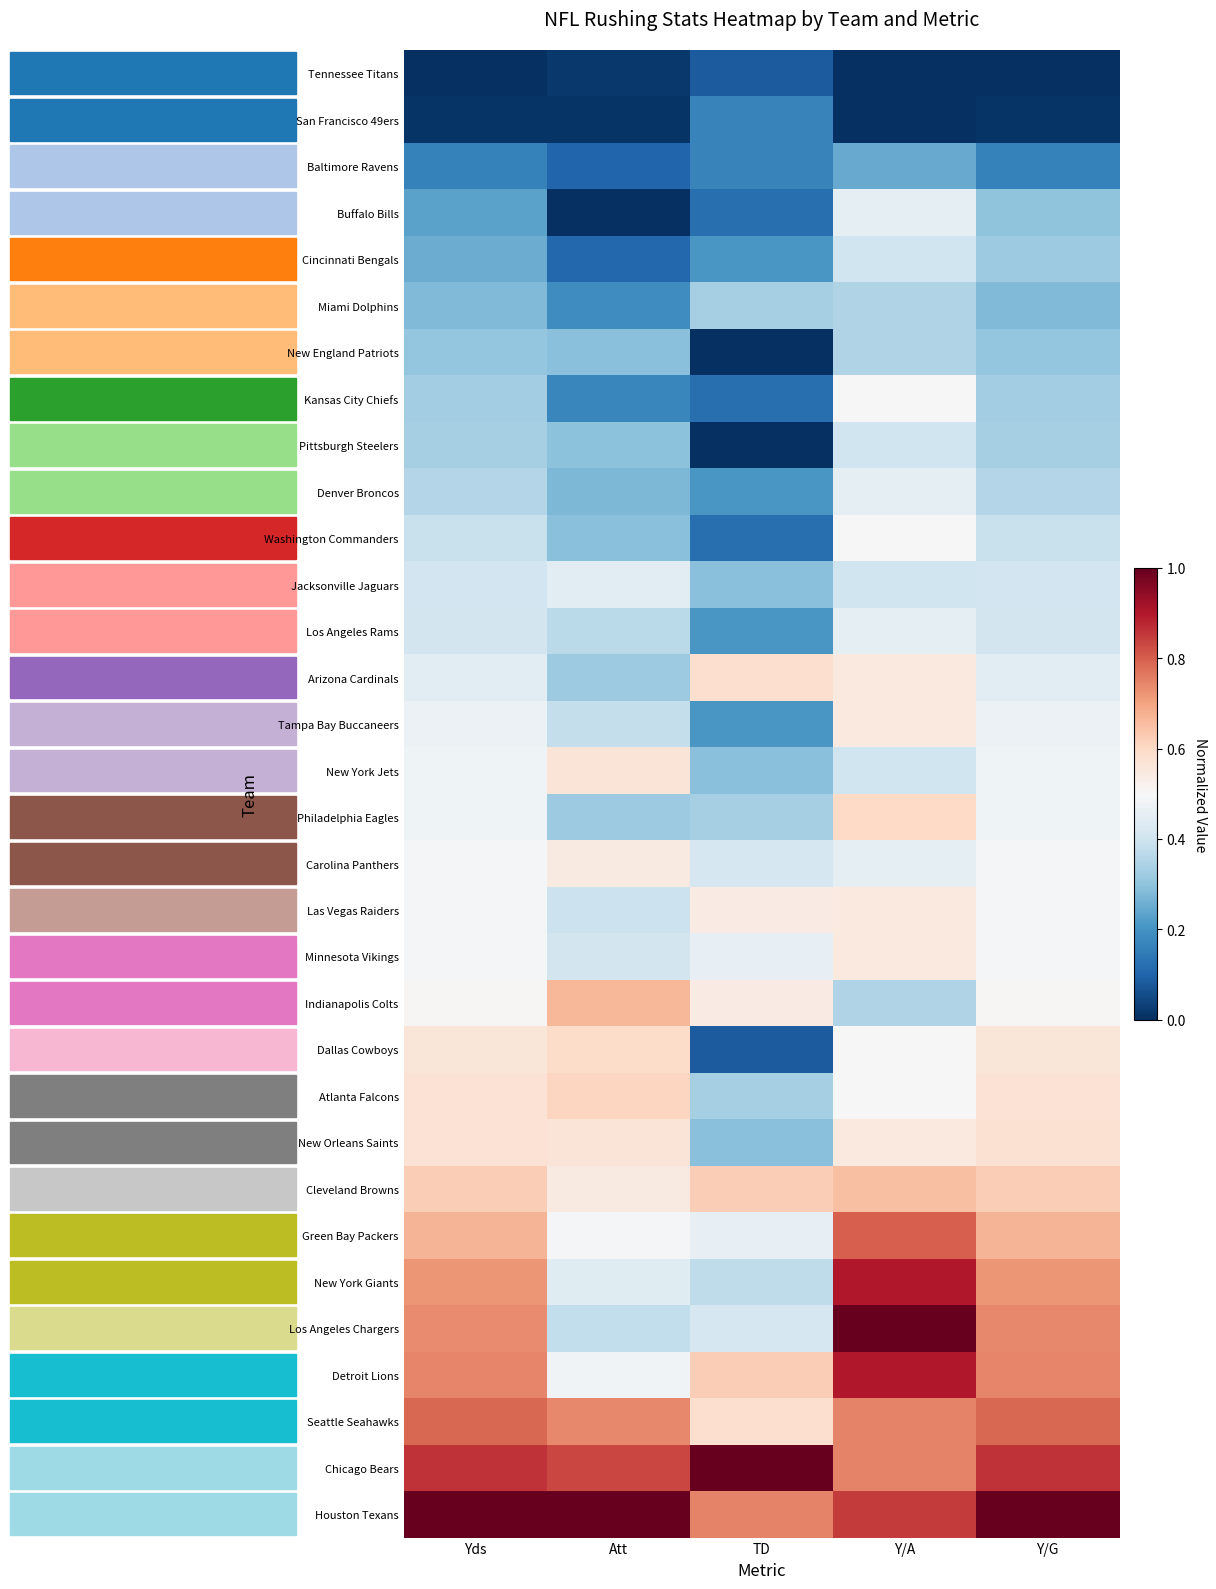

At how many categories does at least one series exceed 0?

5